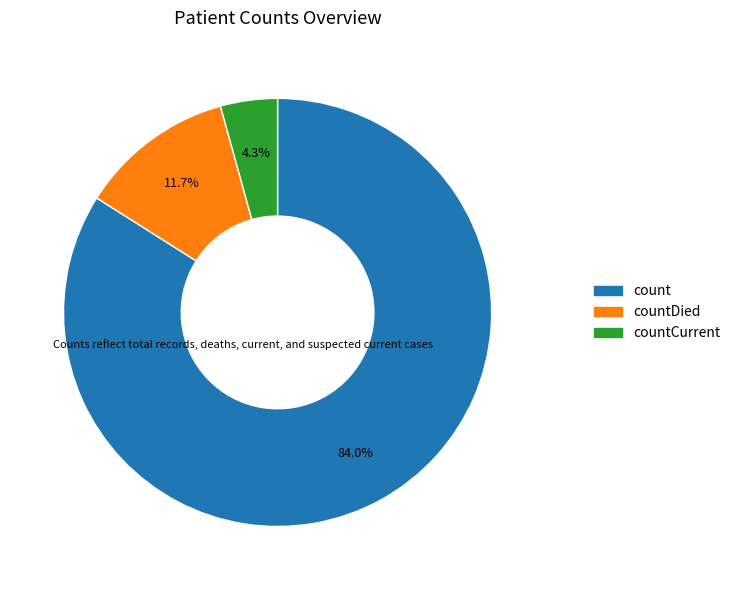

Is there a majority slice in this chart?

Yes